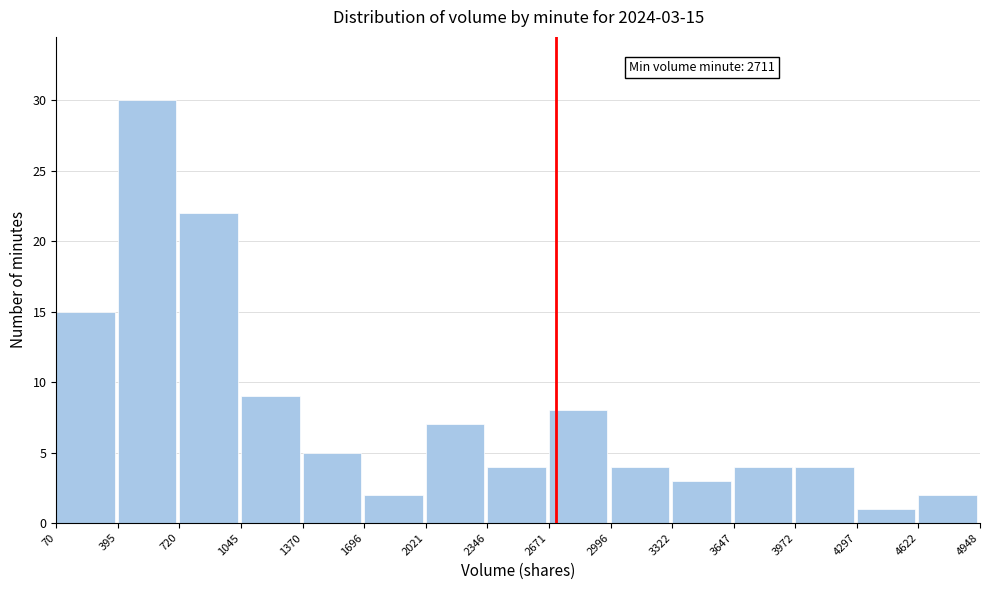

Over which range of the x-axis is the bar tallest?

395 to 720